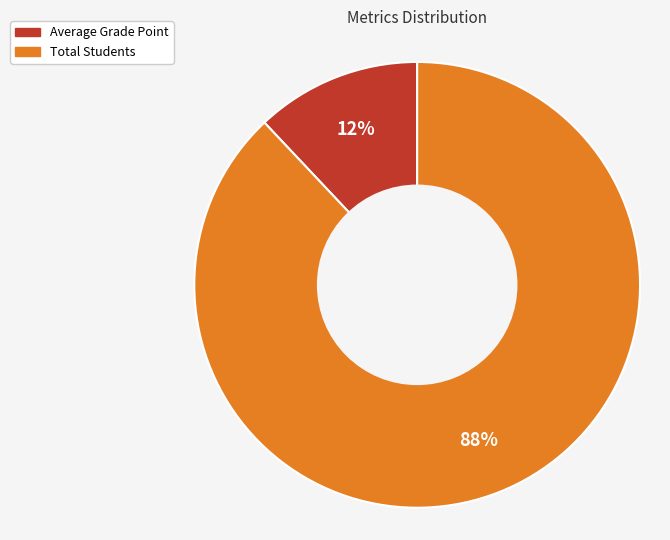

Approximately how many times larger is the value at Average Grade Point compared to Total Students?

0.1